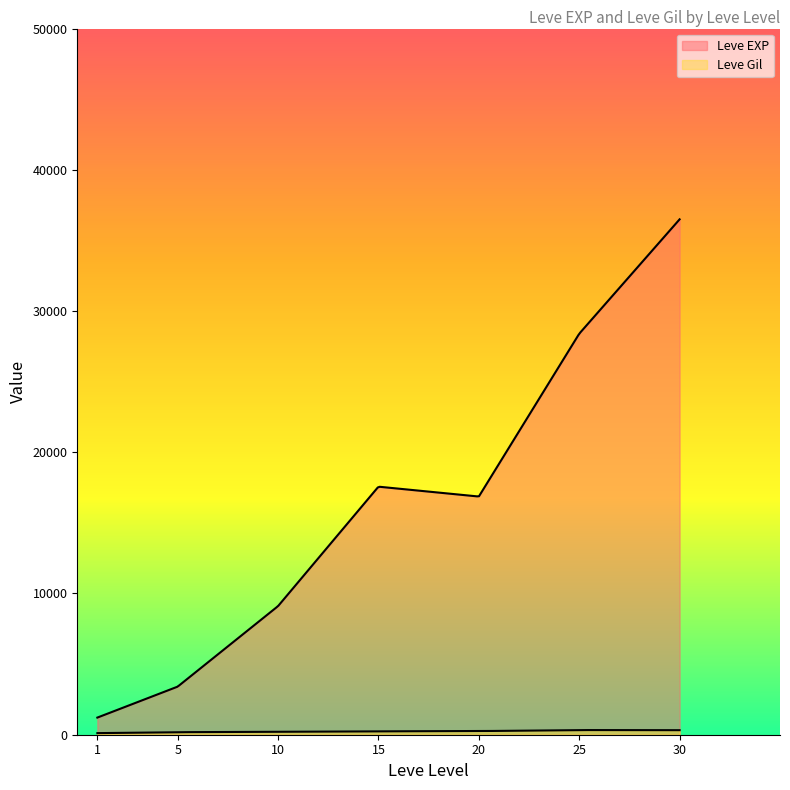

How many lines are shown in the chart?

2